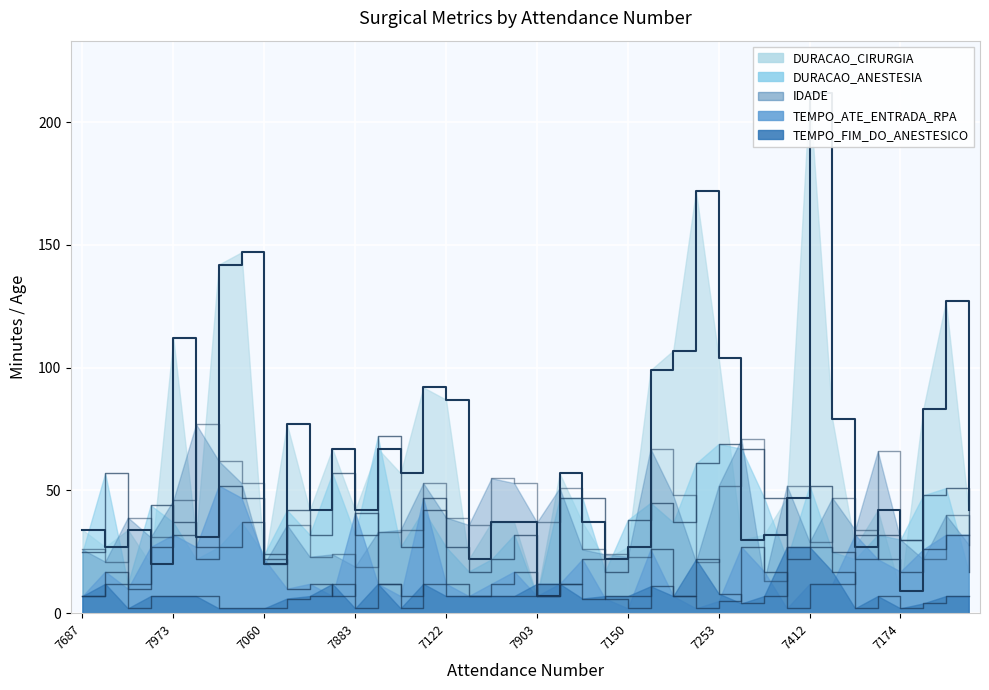

Reading left to right, list all the values displayed in this chart.

DURACAO_CIRURGIA: 34	27	34	20	112	31	142	147	20	77	42	67	42	67	57	92	87	22	37	37	7	57	37	22	27	99	107	172	104	30	32	47	212	79	27	42	9	83	127	42
DURACAO_ANESTESIA: 25	57	12	44	37	22	27	37	24	42	32	57	32	72	27	42	27	17	22	32	7	47	47	17	38	45	37	61	69	67	47	22	52	25	22	32	30	48	51	17
IDADE: 26	21	39	31	46	77	62	53	20	36	23	24	19	33	34	53	39	36	55	53	37	51	26	24	23	67	48	21	52	71	13	52	29	47	34	66	30	22	40	28
TEMPO_ATE_ENTRADA_RPA: 7	17	10	27	32	27	52	47	22	10	12	7	41	12	7	47	12	7	12	17	7	12	22	6	2	26	7	2	5	27	17	2	12	12	32	22	17	26	32	32
TEMPO_FIM_DO_ANESTESICO: 7	12	2	7	7	7	2	2	2	6	7	12	2	12	2	12	7	7	7	7	12	12	6	7	7	11	7	22	8	4	7	27	27	17	2	7	2	4	7	7